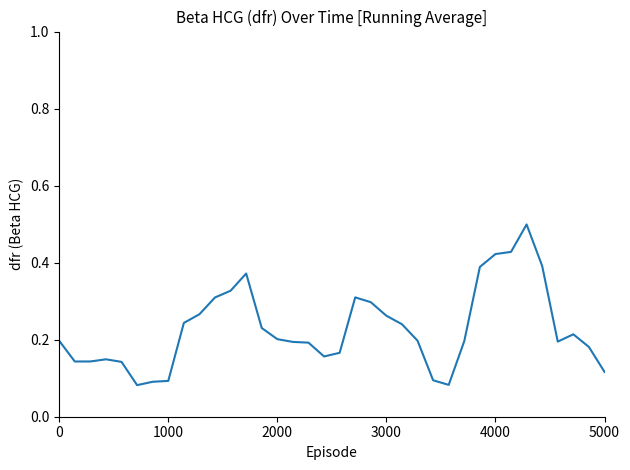

What is the greatest value displayed?

0.5